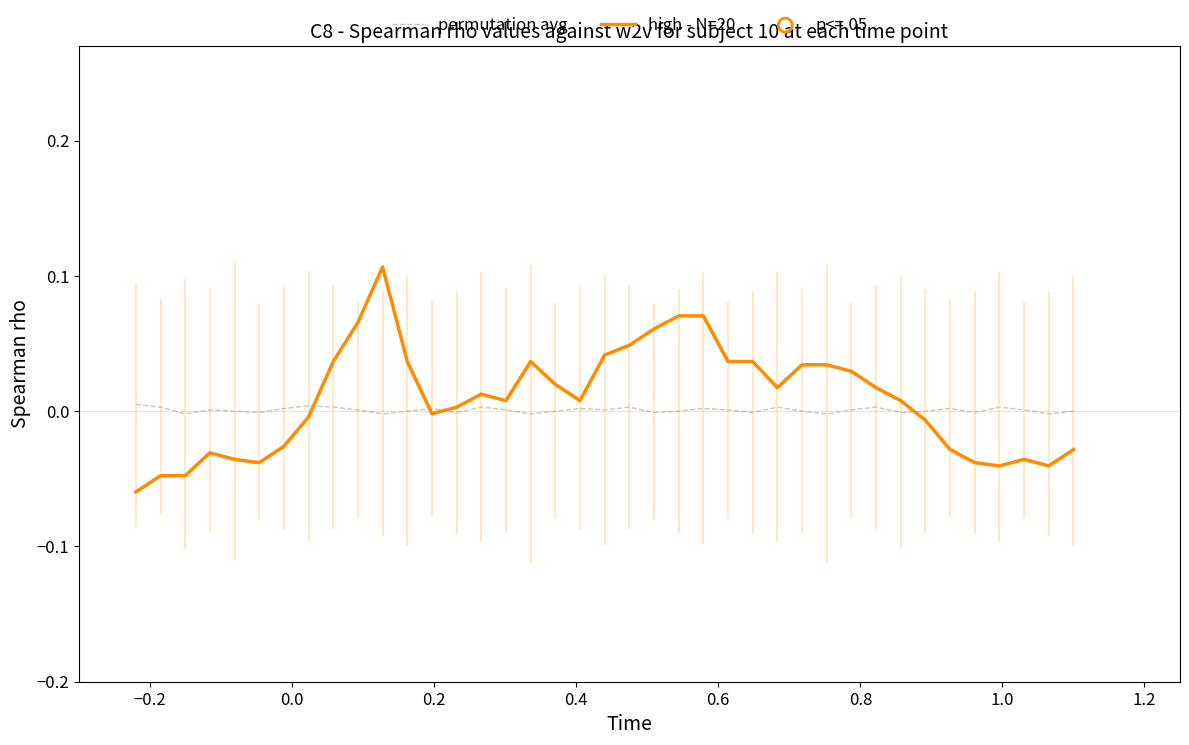

Which series contains the highest Y value?

high - N=20